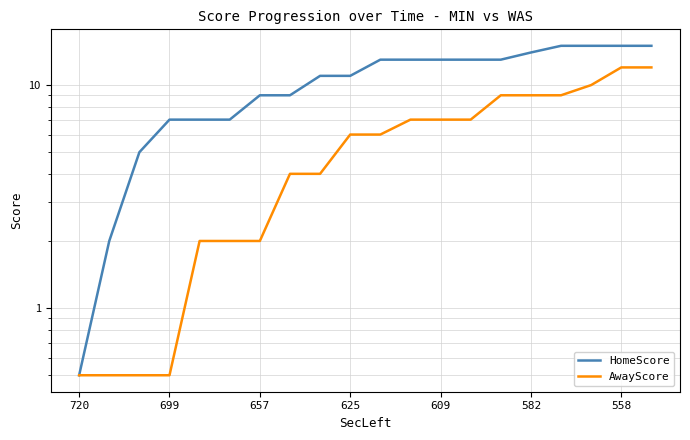

What is the sum of all AwayScore values?

110.0